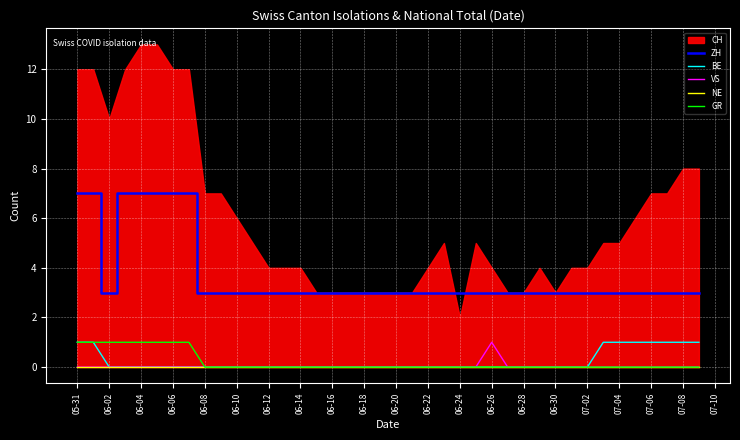

Which category has the highest value in the VS series?

06-26